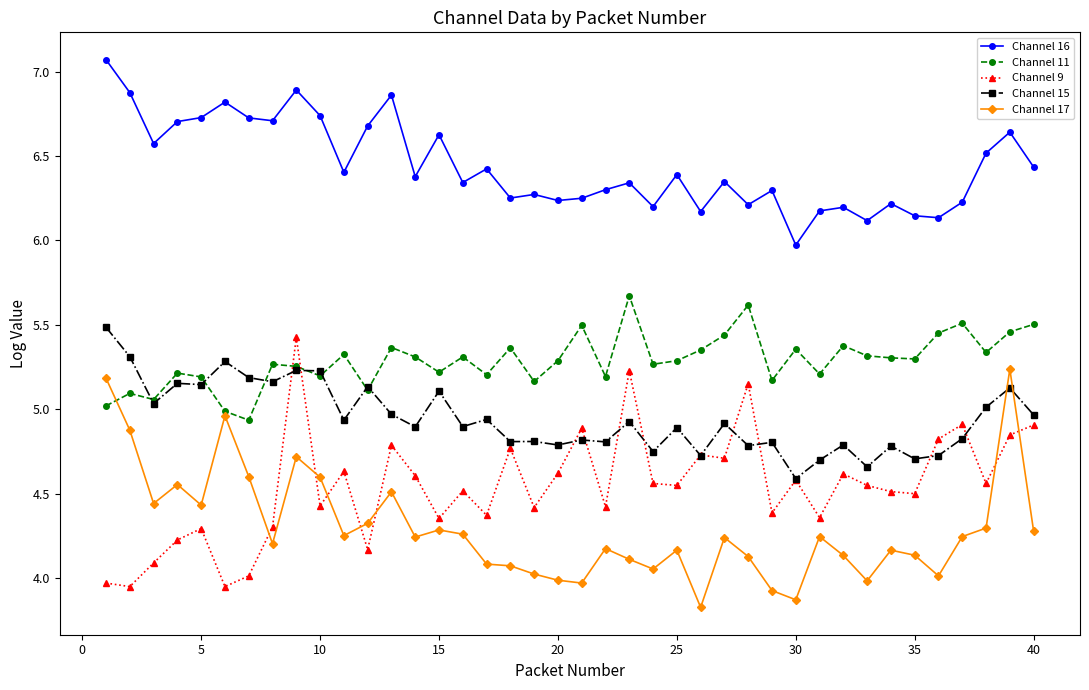

True or false: Channel 15 and Channel 16 intersect in this chart.

False